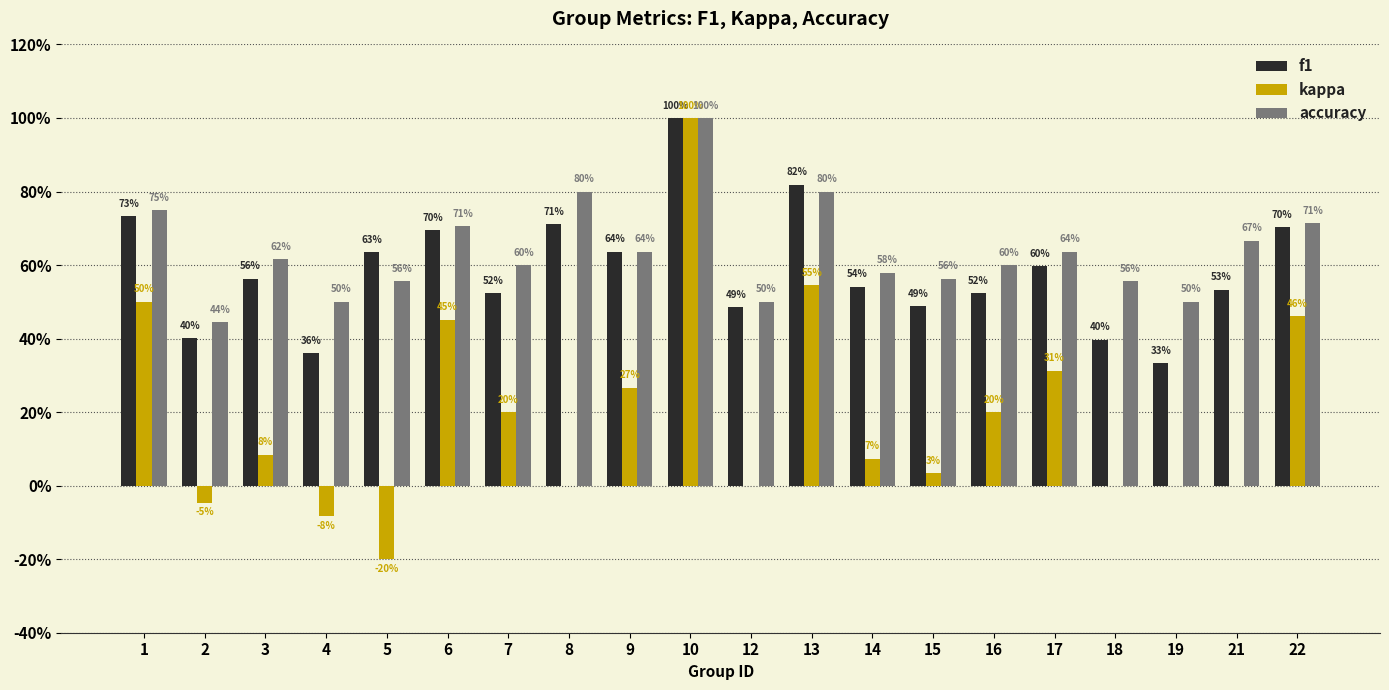

What are all the series names shown in the legend?

f1, kappa, accuracy